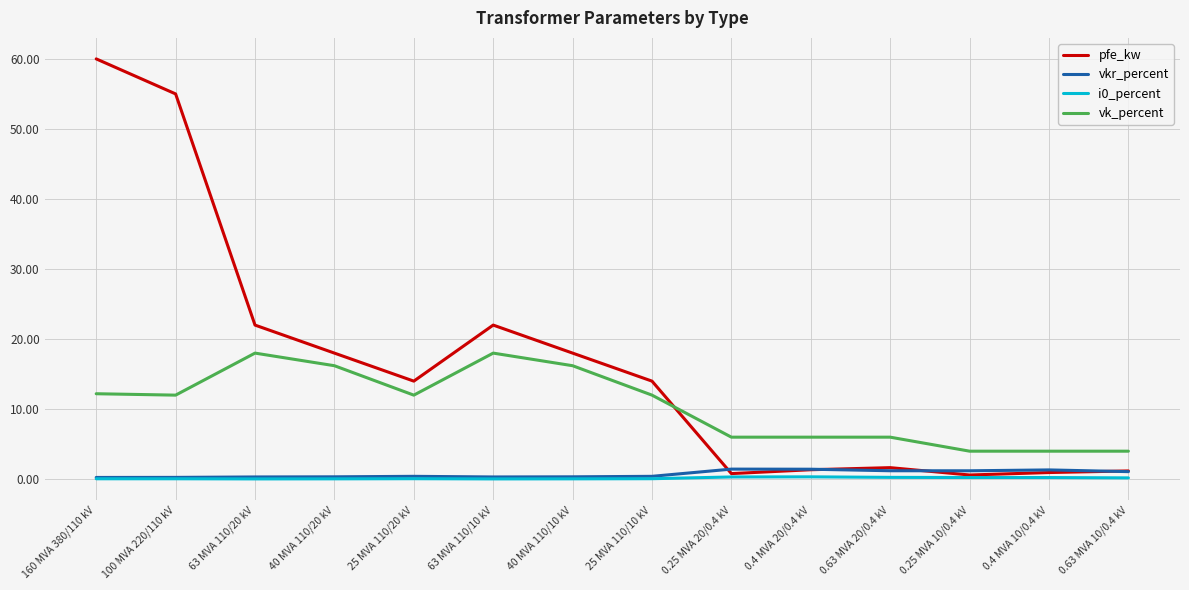

The vk_percent series shows 18.0 at 63 MVA 110/20 kV. True or false?

True